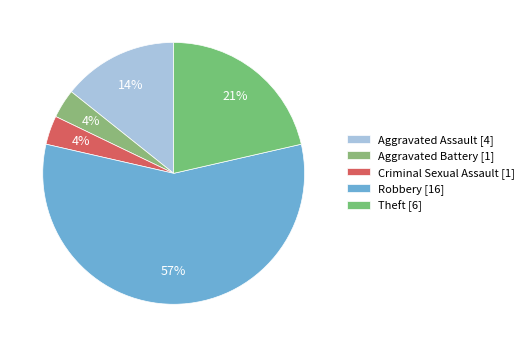

Combined, what portion of the pie is Theft and Criminal Sexual Assault?

25.0%